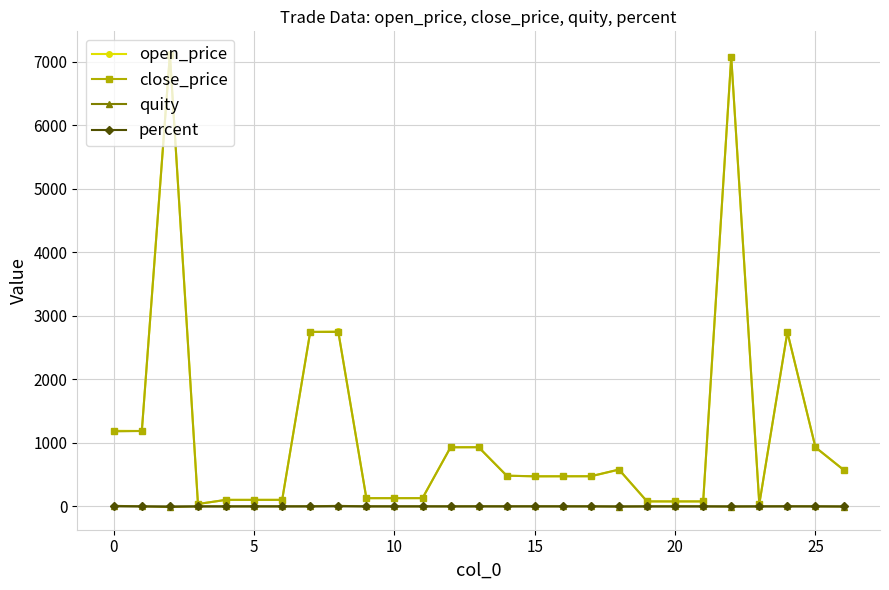

What is the value of the open_price point at the 19th from the left?

577.8